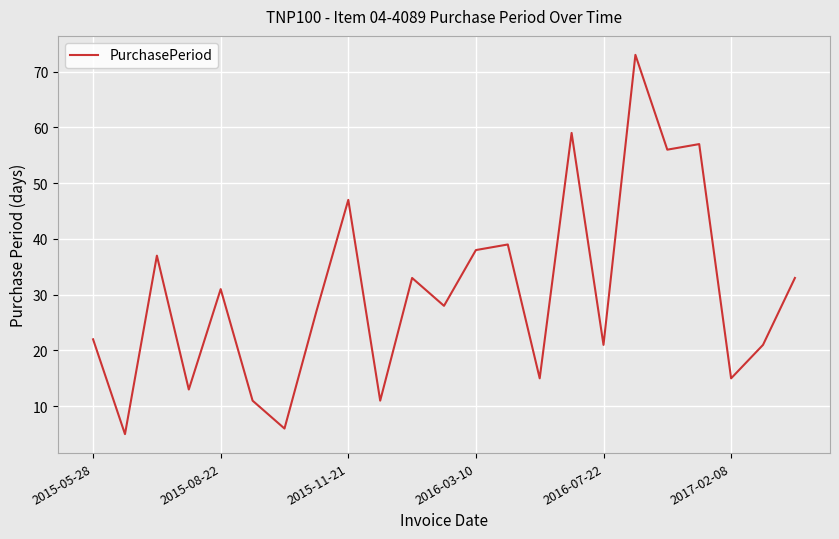

What is the maximum value shown in the chart?

73